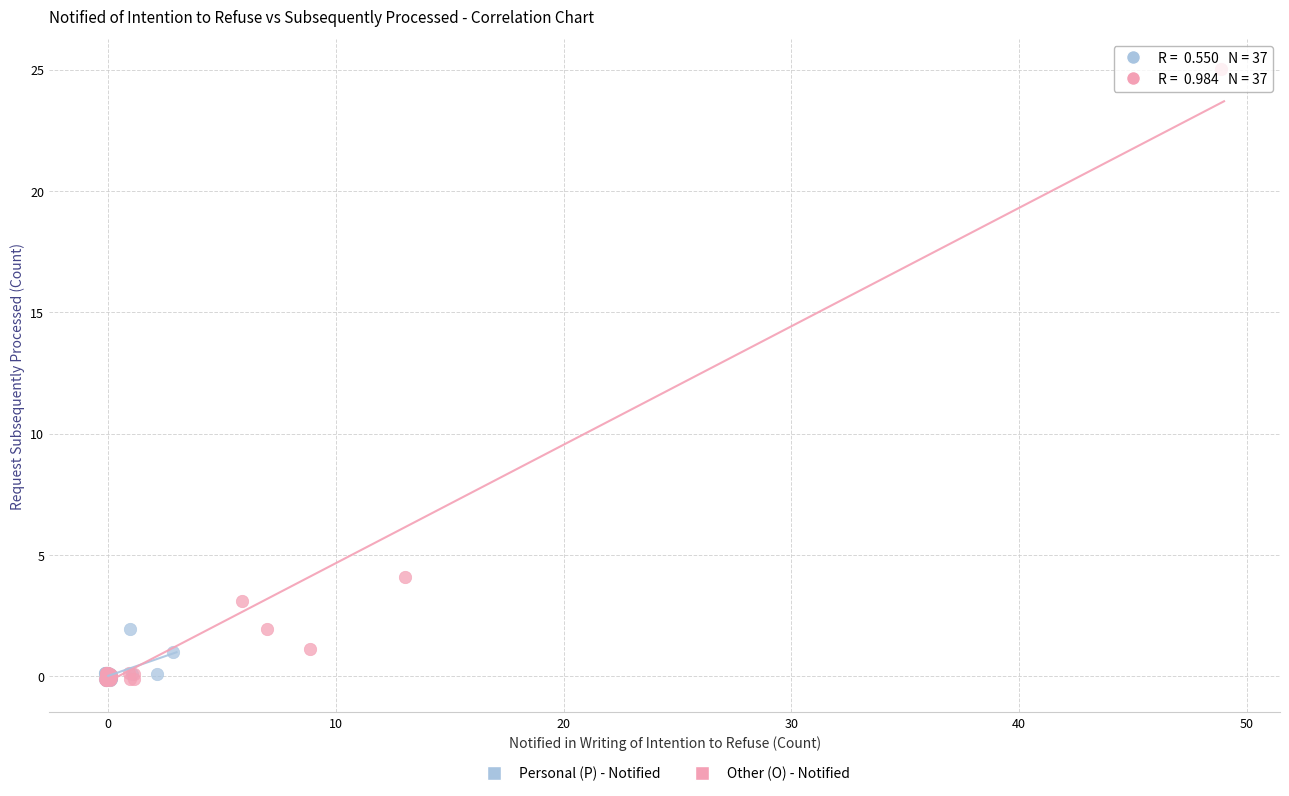

Which series contains the highest Y value?

Other (O) - Notified